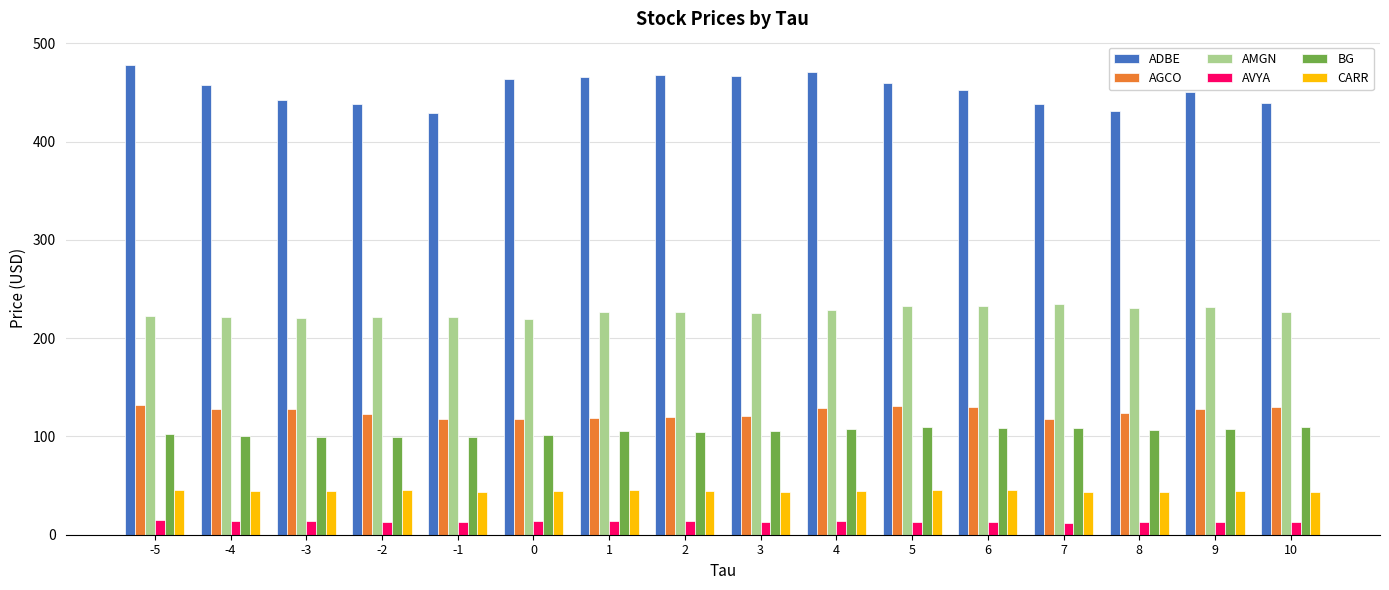

At 0, list the series in order from largest to smallest.

ADBE, AMGN, AGCO, BG, CARR, AVYA